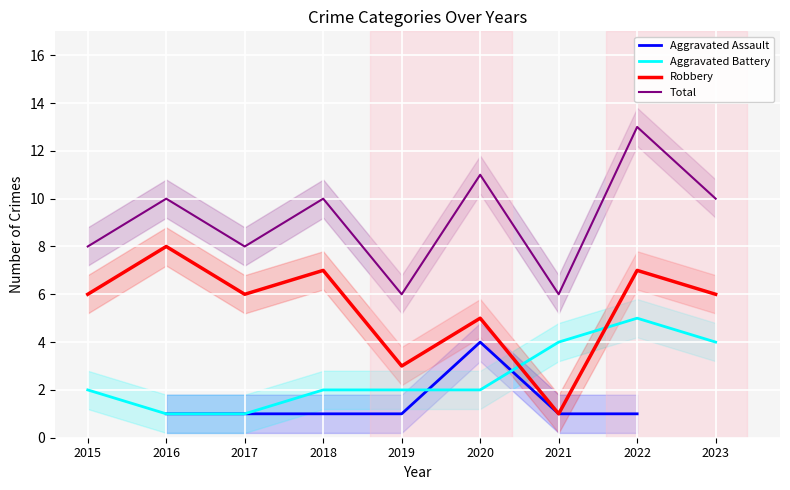

What are all the series names shown in the legend?

Aggravated Assault, Aggravated Battery, Robbery, Total